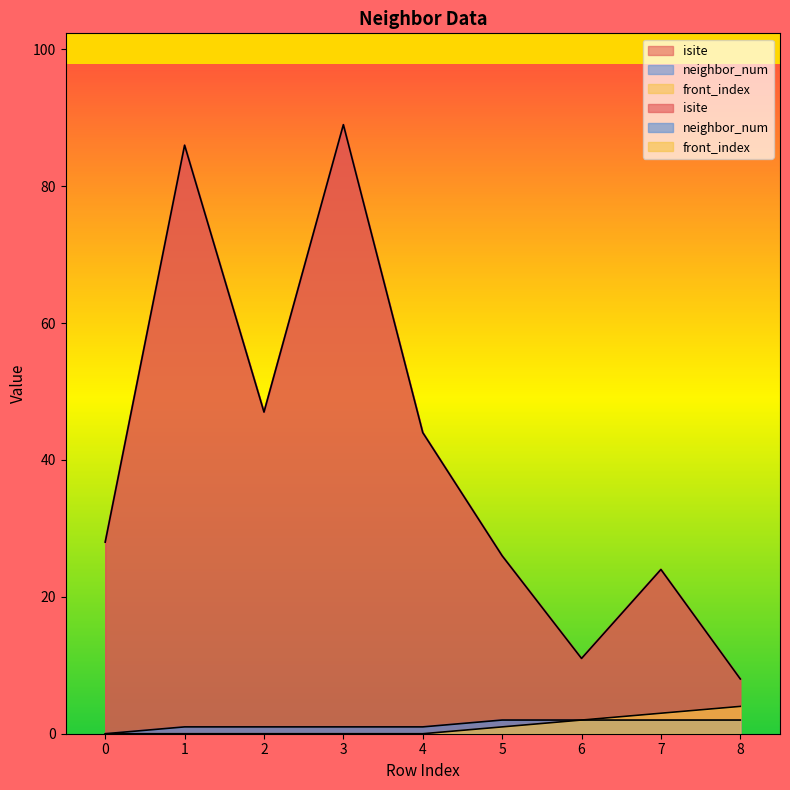

How many lines are shown in the chart?

3